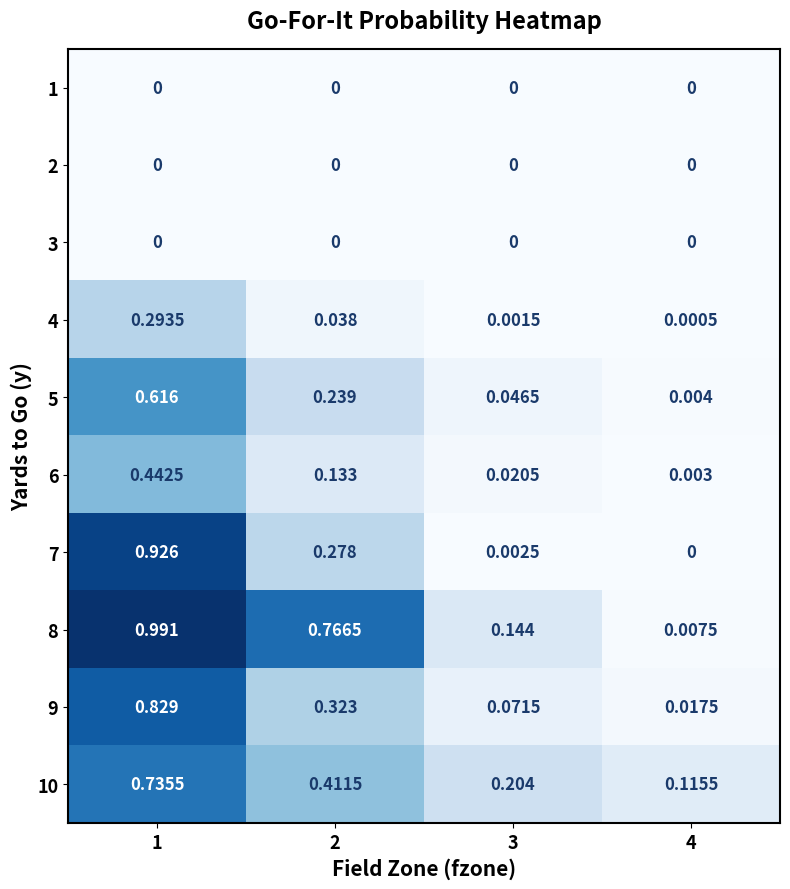

Which series has the widest spread of values?

8